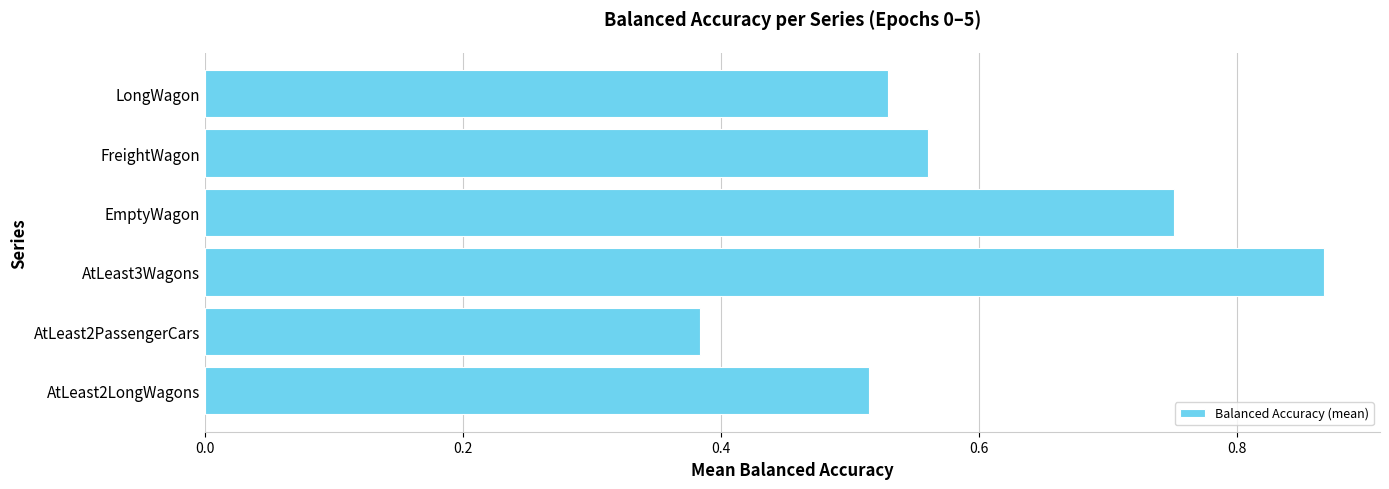

Between AtLeast3Wagons and FreightWagon, which is larger?

AtLeast3Wagons